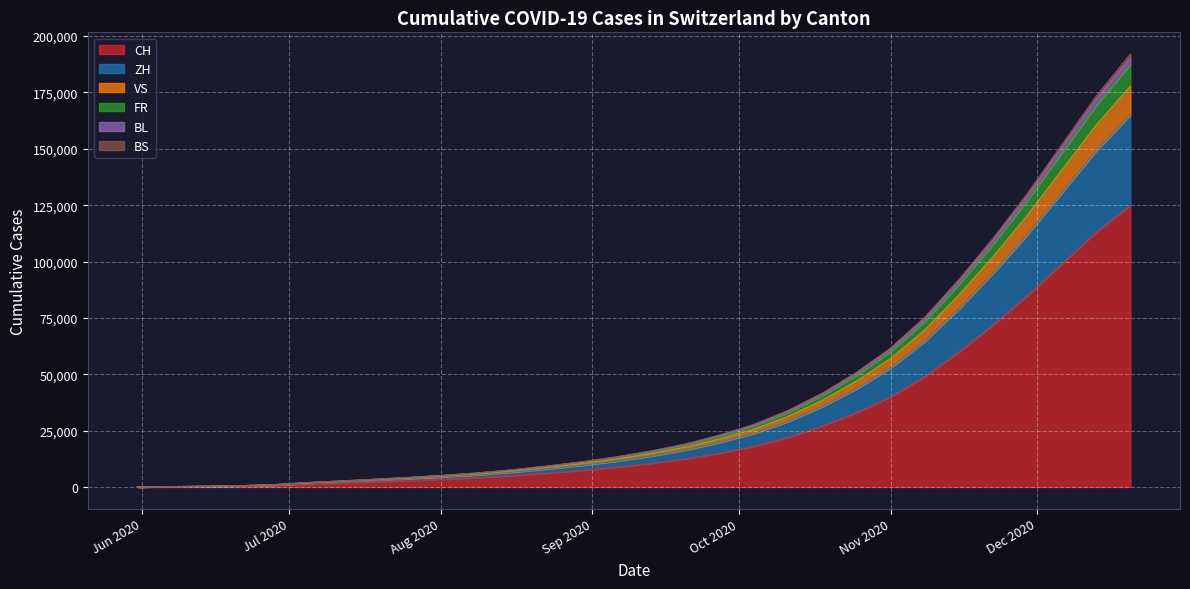

What is the maximum value for CH?

125000